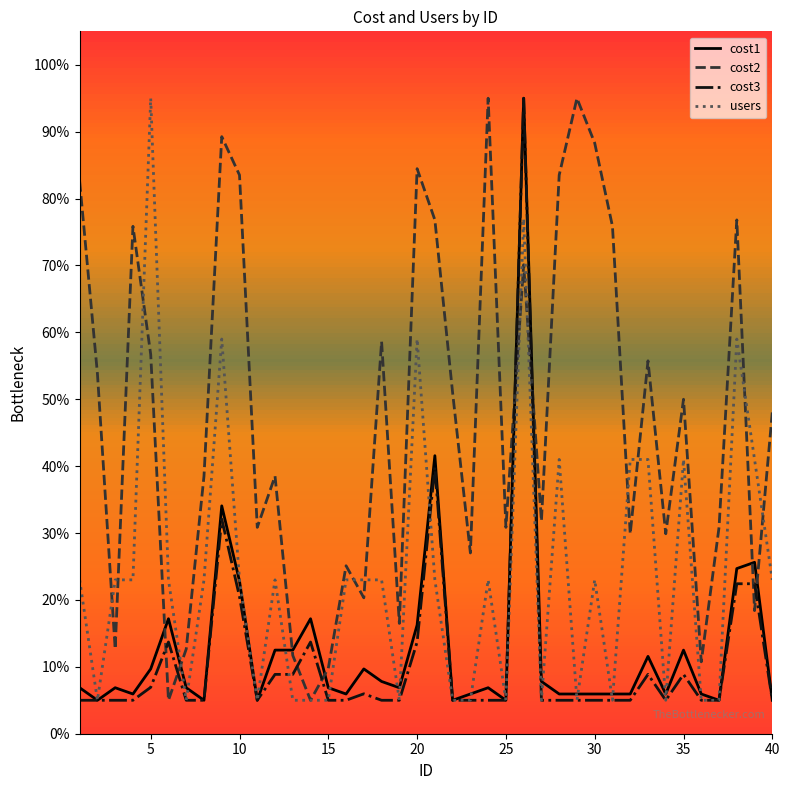

Which series has the largest total across all categories?

cost2